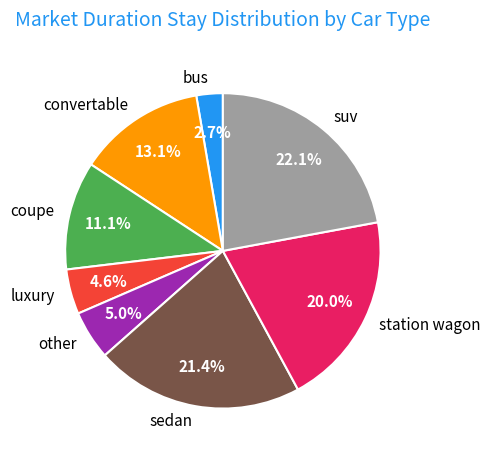

How much of the chart is everything except coupe?

88.9%